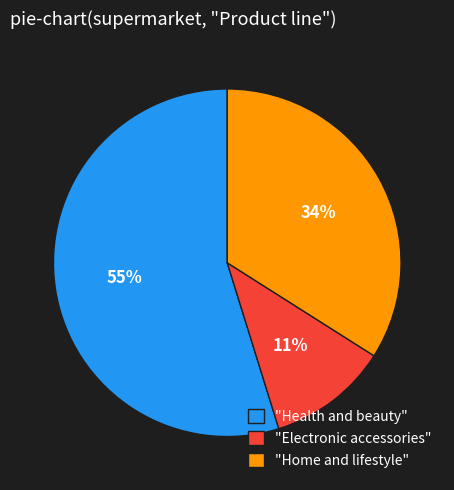

Which category has the smallest portion of the pie?

"Electronic accessories"